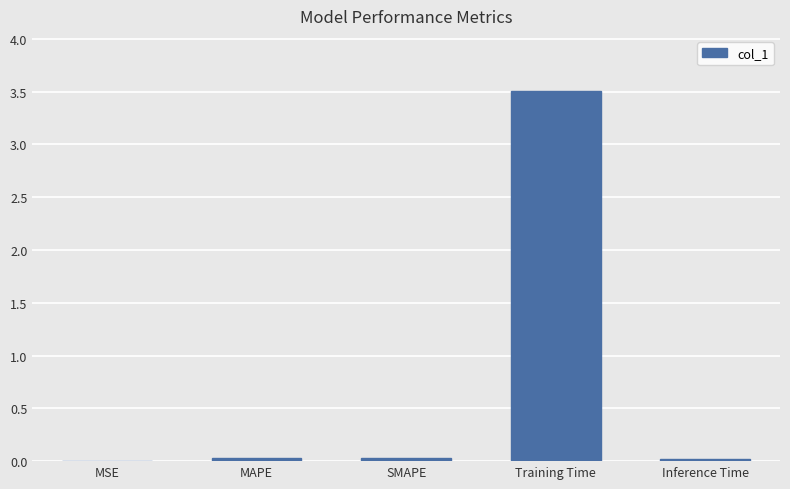

How many data points does each series have?

5